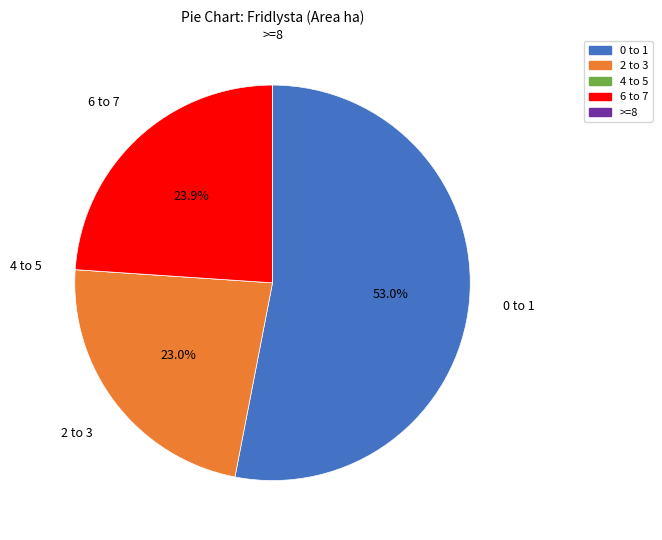

To the nearest percent, what is the difference between the largest and smallest slice percentages?

53%